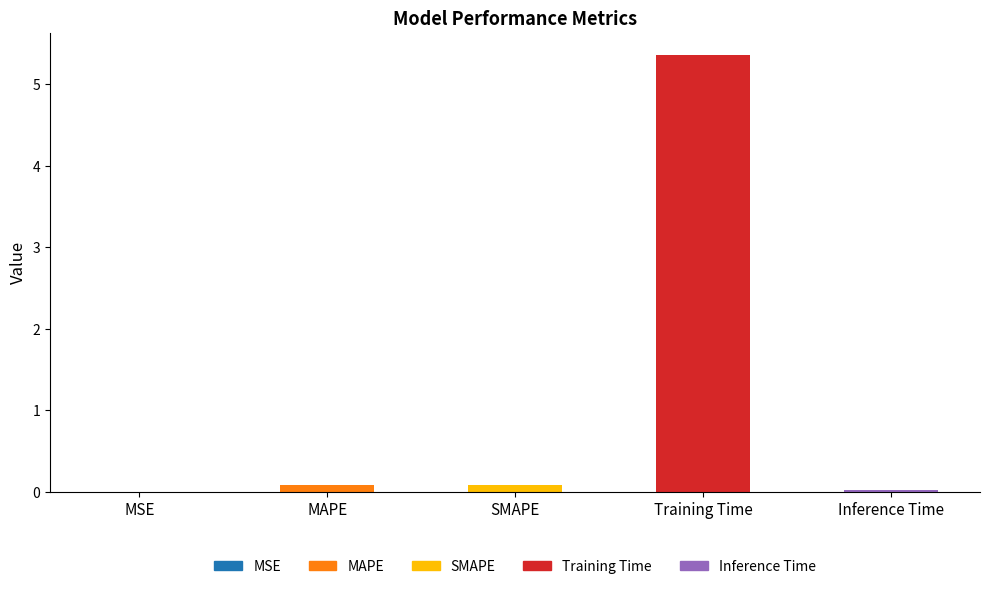

At which category does the chart reach its peak across all series?

Training Time